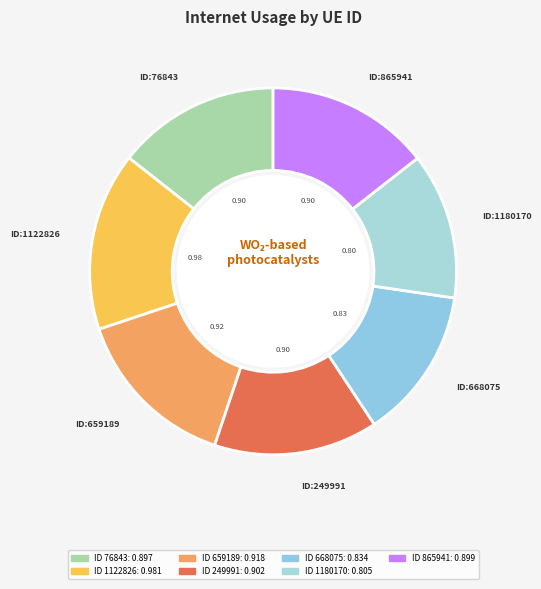

How many slices are in this pie chart?

7